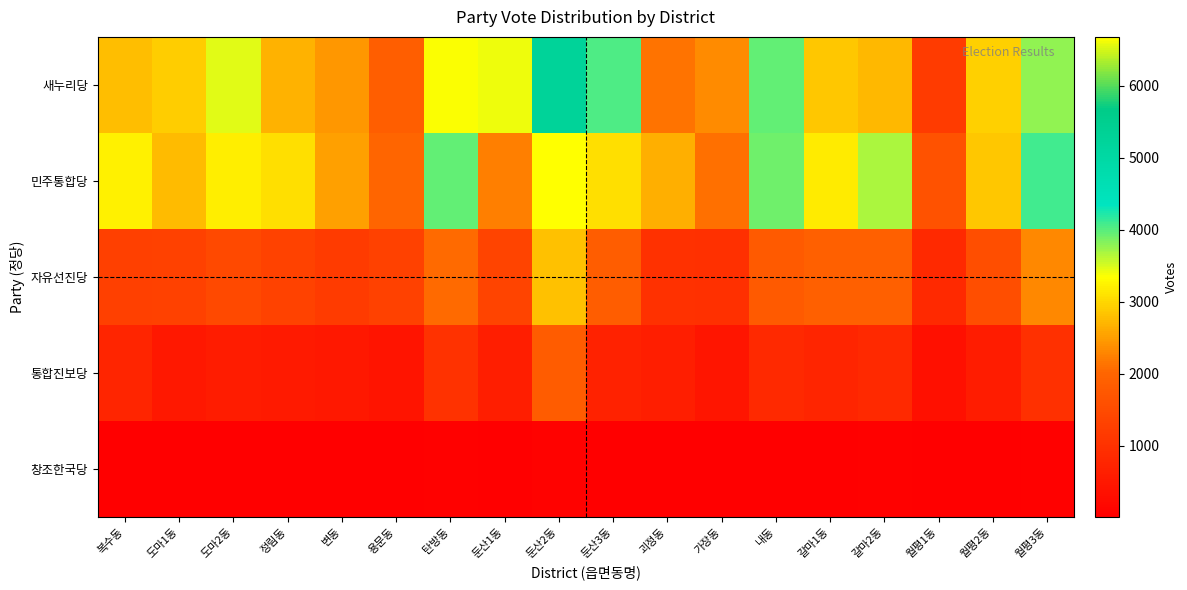

Reading left to right, extract all data points from this chart.

새누리당: 복수동=2796	도마1동=2915	도마2동=3458	정림동=2685	변동=2444	용문동=1891	탄방동=3364	둔산1동=3413	둔산2동=5257	둔산3동=4034	괴정동=2145	가장동=2348	내동=3973	갈마1동=2867	갈마2동=2733	월평1동=1191	월평2동=2939	월평3동=3784
민주통합당: 복수동=3230	도마1동=2766	도마2동=3196	정림동=3065	변동=2529	용문동=2003	탄방동=3974	둔산1동=2248	둔산2동=6682	둔산3동=3071	괴정동=2650	가장동=2117	내동=3900	갈마1동=3191	갈마2동=3684	월평1동=1656	월평2동=2861	월평3동=4095
자유선진당: 복수동=1287	도마1동=1307	도마2동=1469	정림동=1341	변동=1200	용문동=1311	탄방동=2052	둔산1동=1370	둔산2동=2812	둔산3동=1849	괴정동=991	가장동=968	내동=1806	갈마1동=1906	갈마2동=1915	월평1동=838	월평2동=1574	월평3동=2326
통합진보당: 복수동=762	도마1동=488	도마2동=583	정림동=542	변동=499	용문동=429	탄방동=1016	둔산1동=627	둔산2동=1826	둔산3동=701	괴정동=631	가장동=445	내동=835	갈마1동=751	갈마2동=842	월평1동=347	월평2동=572	월평3동=960
창조한국당: 복수동=34	도마1동=32	도마2동=30	정림동=24	변동=28	용문동=22	탄방동=57	둔산1동=22	둔산2동=81	둔산3동=21	괴정동=37	가장동=18	내동=42	갈마1동=38	갈마2동=55	월평1동=19	월평2동=21	월평3동=50